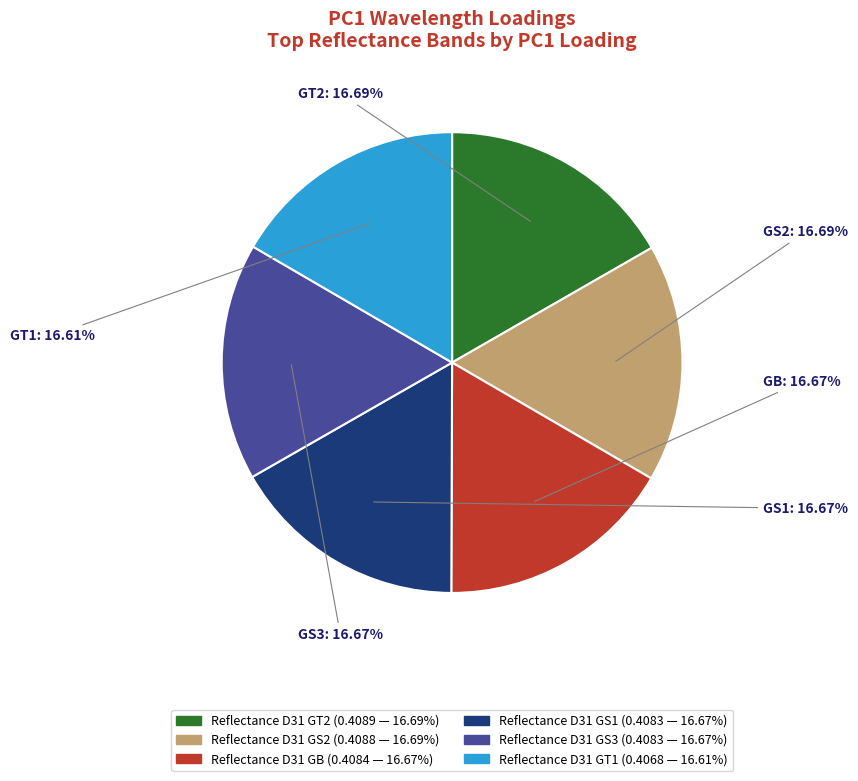

The Reflectance D31 GT2 slice represents 17% of the pie. True or false?

True